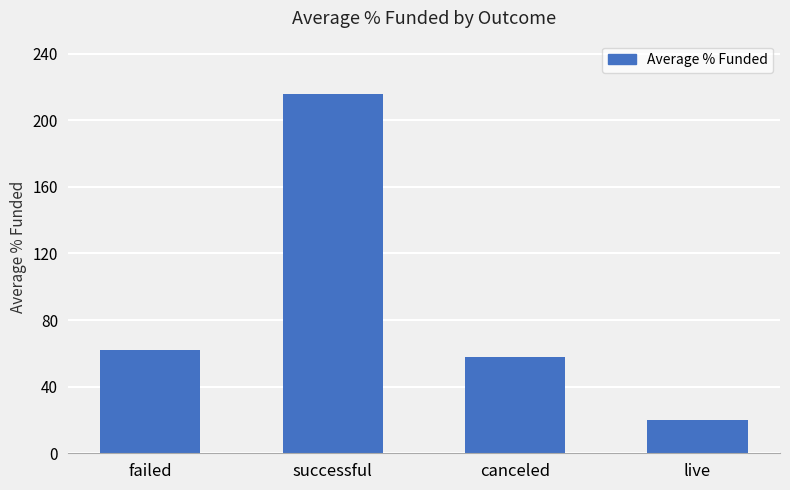

Rank the categories by value from highest to lowest.

successful, failed, canceled, live